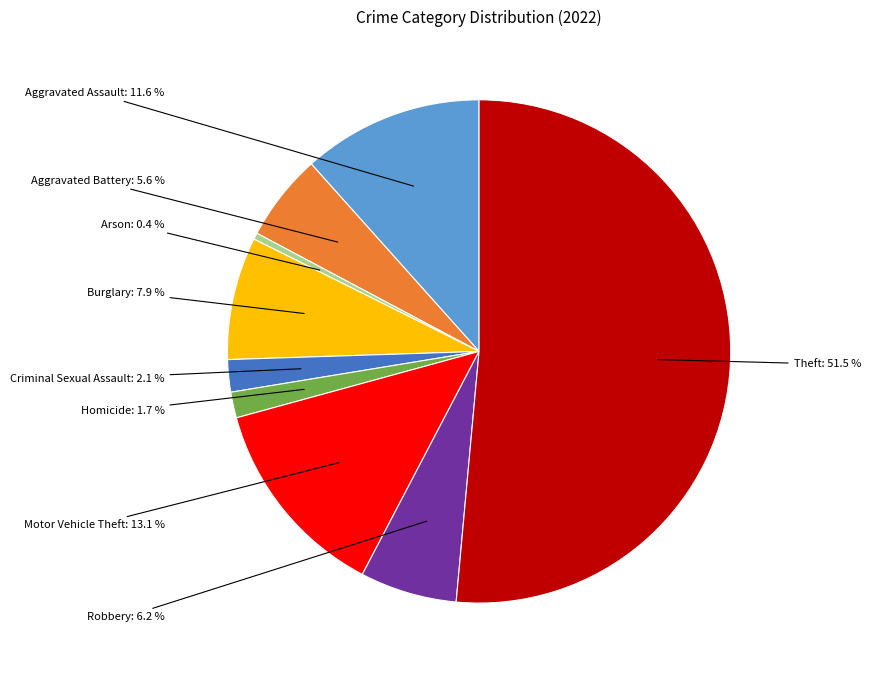

Does any single category account for the majority?

Yes